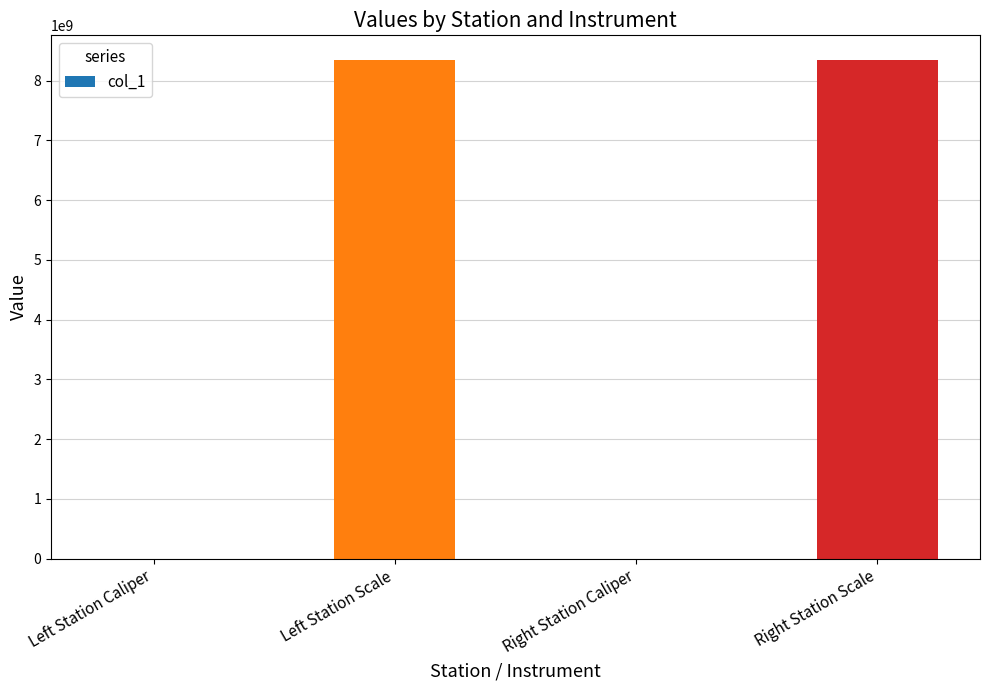

What is the maximum value shown in the chart?

8340107097